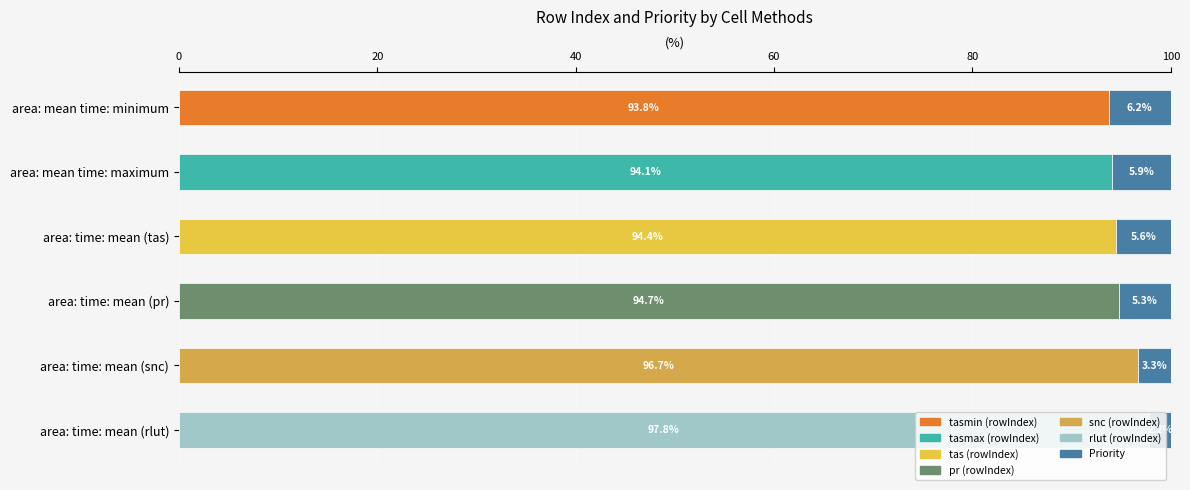

What is the total value across all series at area: mean time: maximum?

100.0